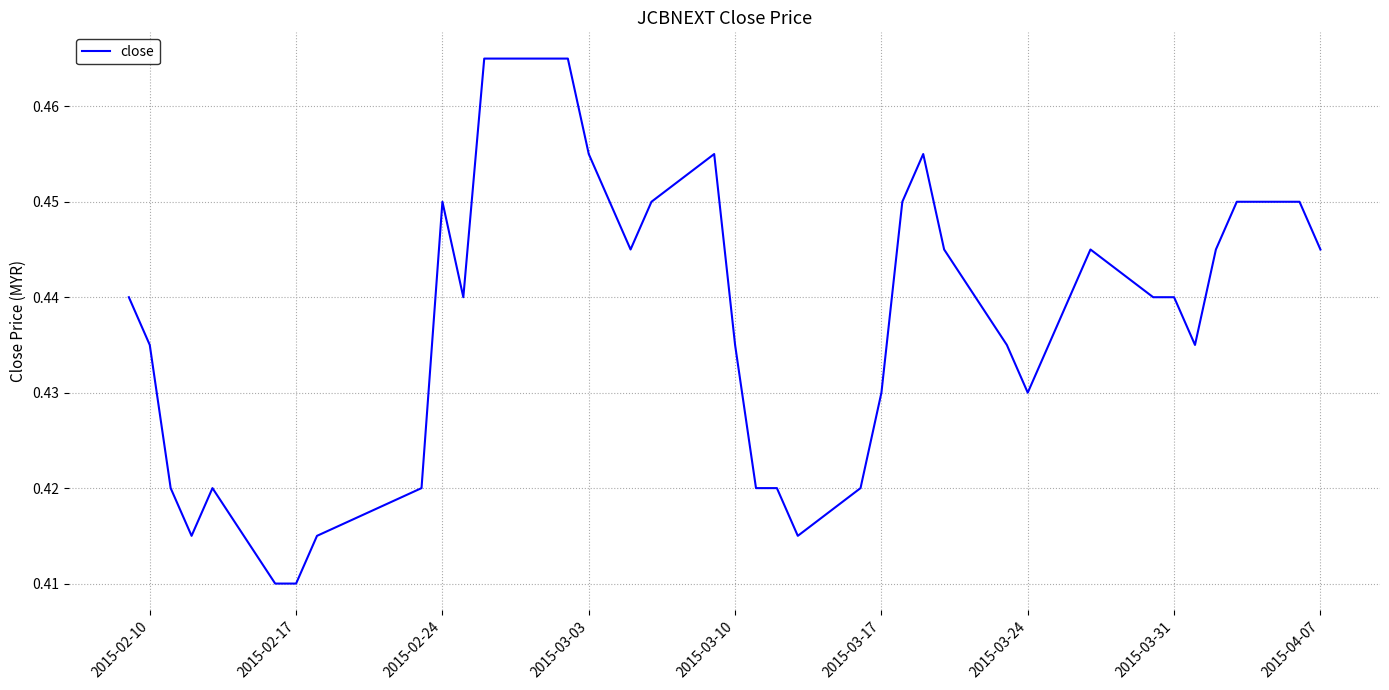

Is this an area chart (filled region under the line)?

No